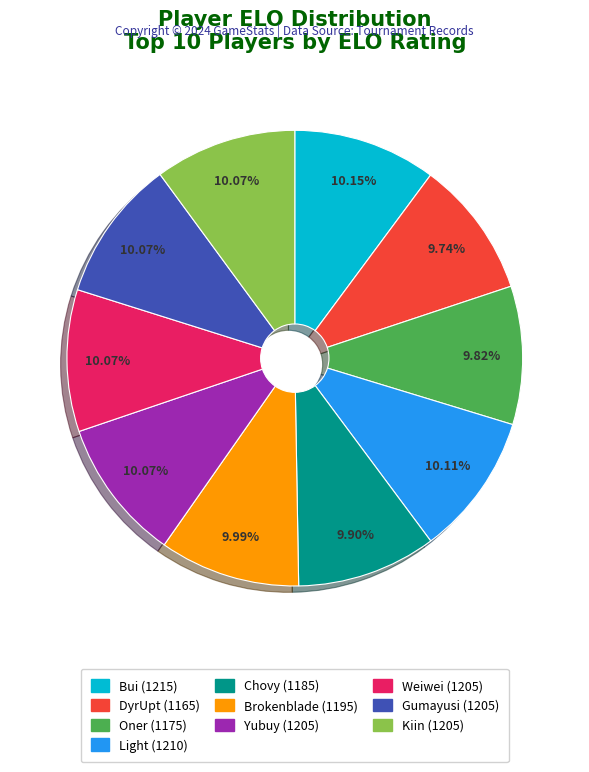

Is there a majority slice in this chart?

No